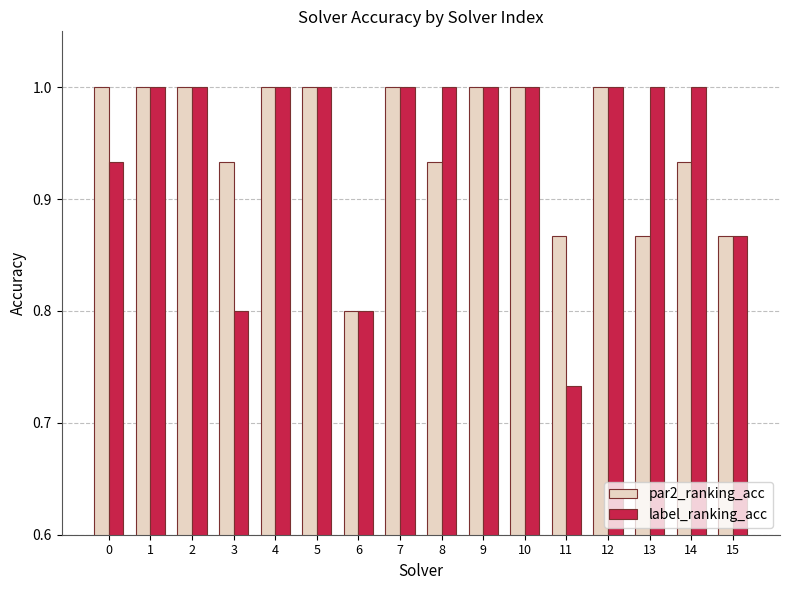

How many distinct data groups are displayed?

2